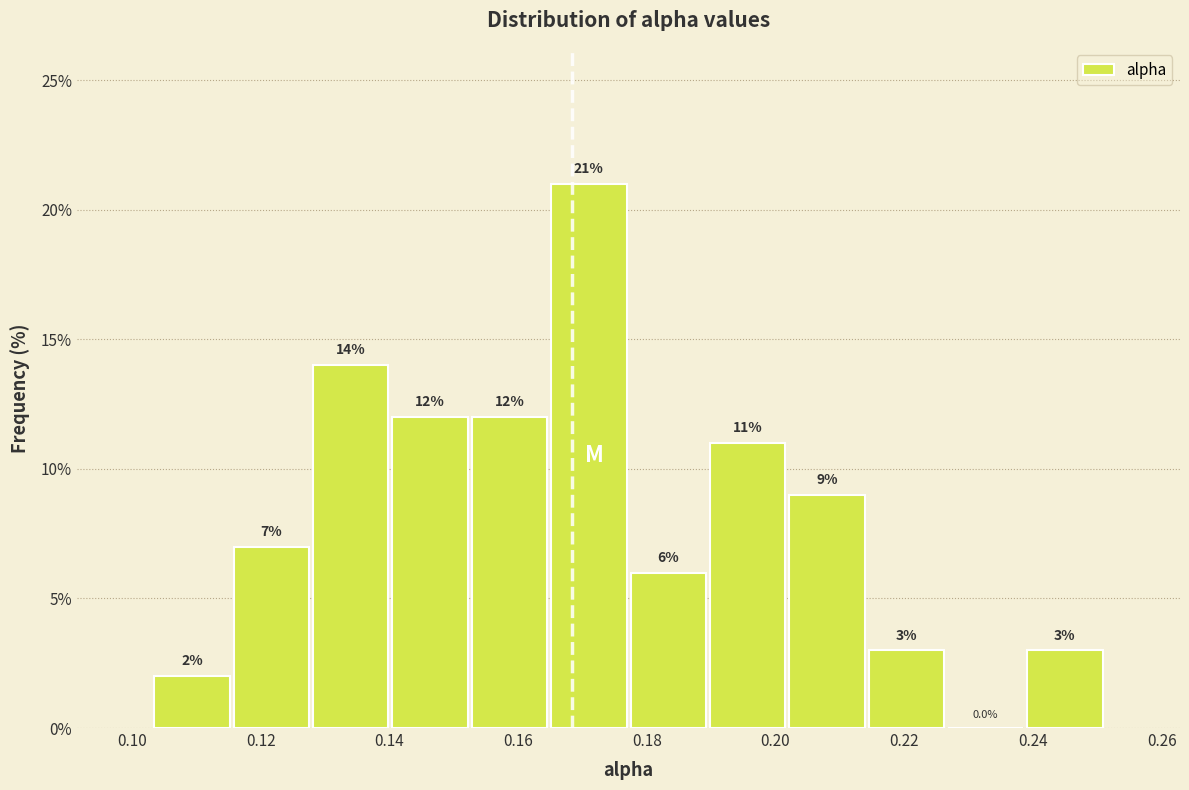

Reading left to right, list every bar in this chart as the range it spans on the x-axis followed by its height. The bar edges are not printed on the chart, so give them approximately, as read against the axis.

0.104 to 0.116: 2.0
0.116 to 0.128: 7.0
0.128 to 0.140: 14.0
0.140 to 0.152: 12.0
0.152 to 0.164: 12.0
0.164 to 0.178: 21.0
0.178 to 0.190: 6.0
0.190 to 0.202: 11.0
0.202 to 0.214: 9.0
0.214 to 0.226: 3.0
0.226 to 0.238: 0.0
0.238 to 0.252: 3.0